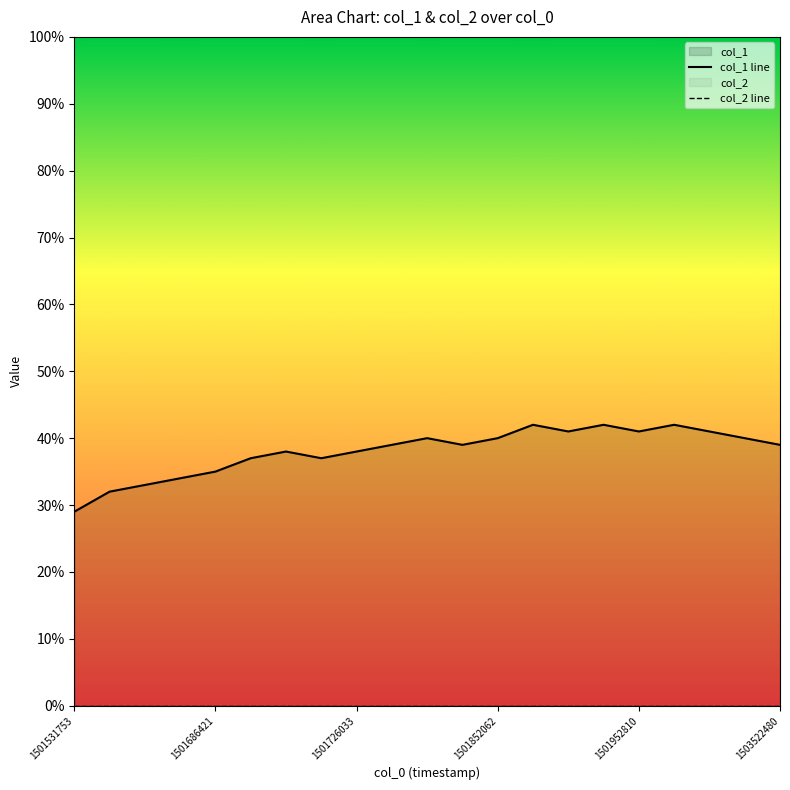

What is the ratio of the value at 1501726033 to the value at 1501686421?

1.1